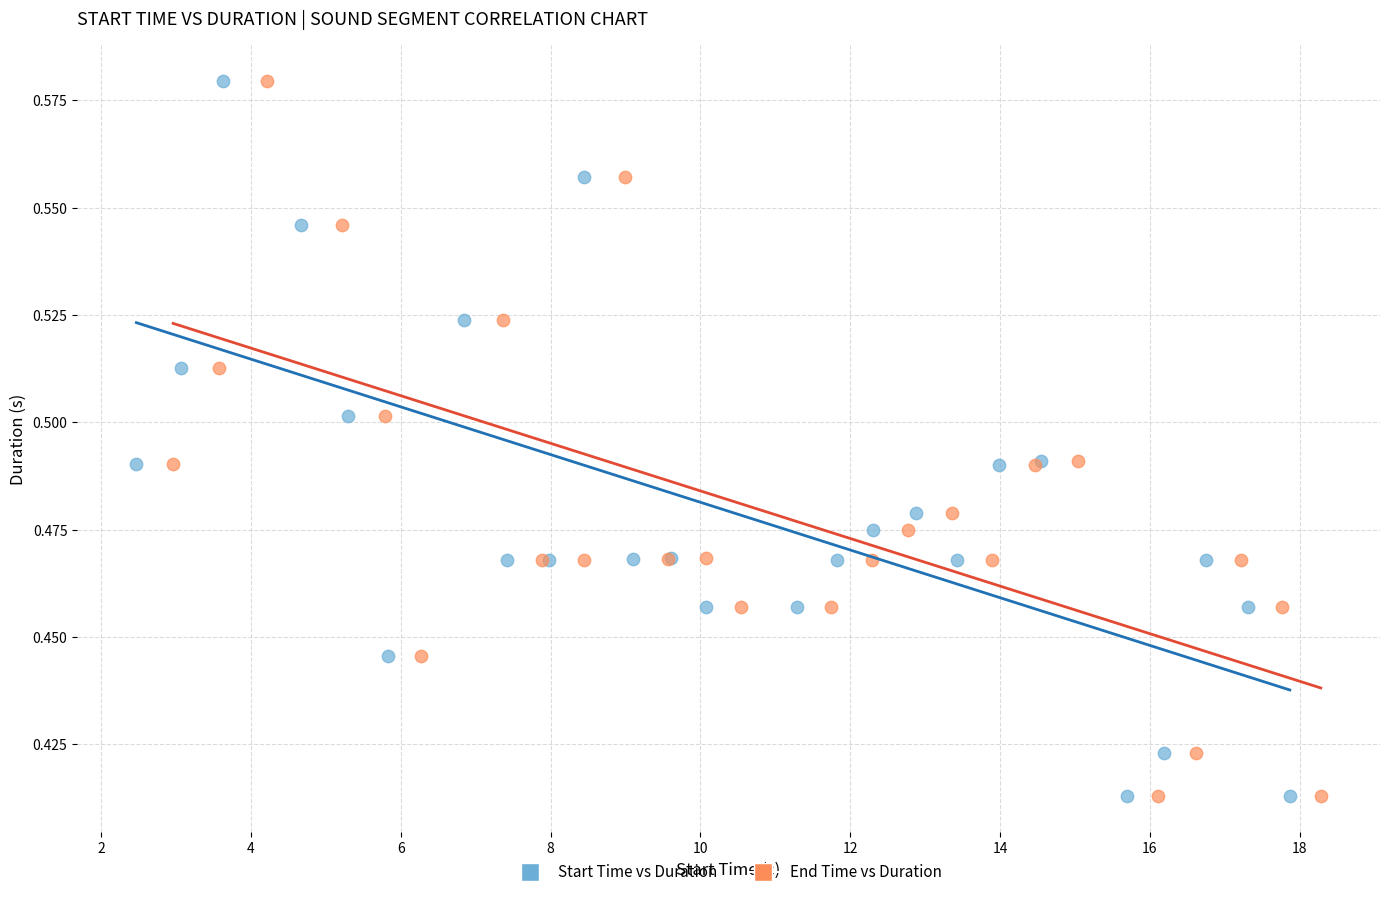

What are all the series names shown in the legend?

Start Time vs Duration, End Time vs Duration